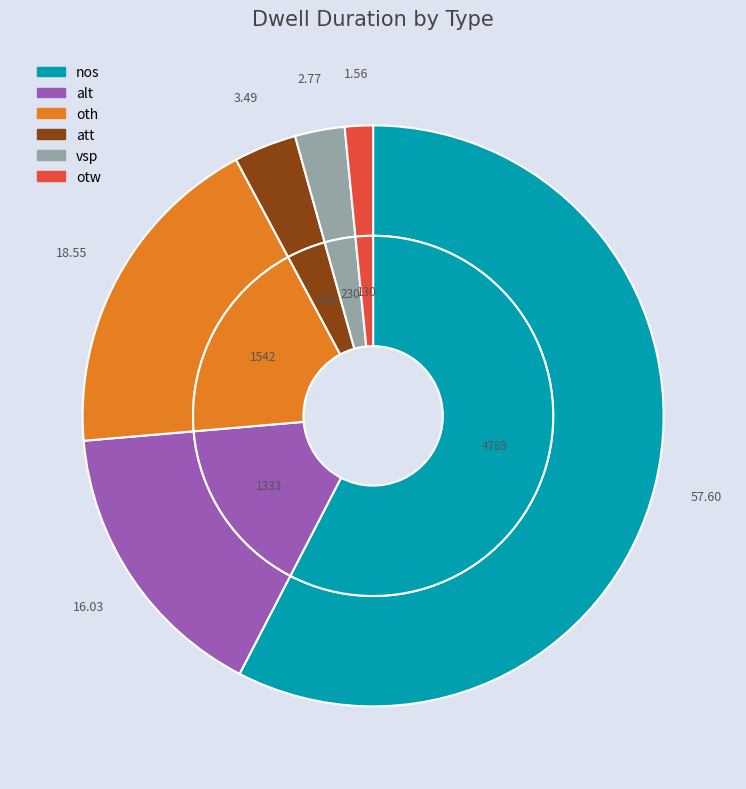

To the nearest percent, what is the difference between the nos and otw slice percentages?

56%